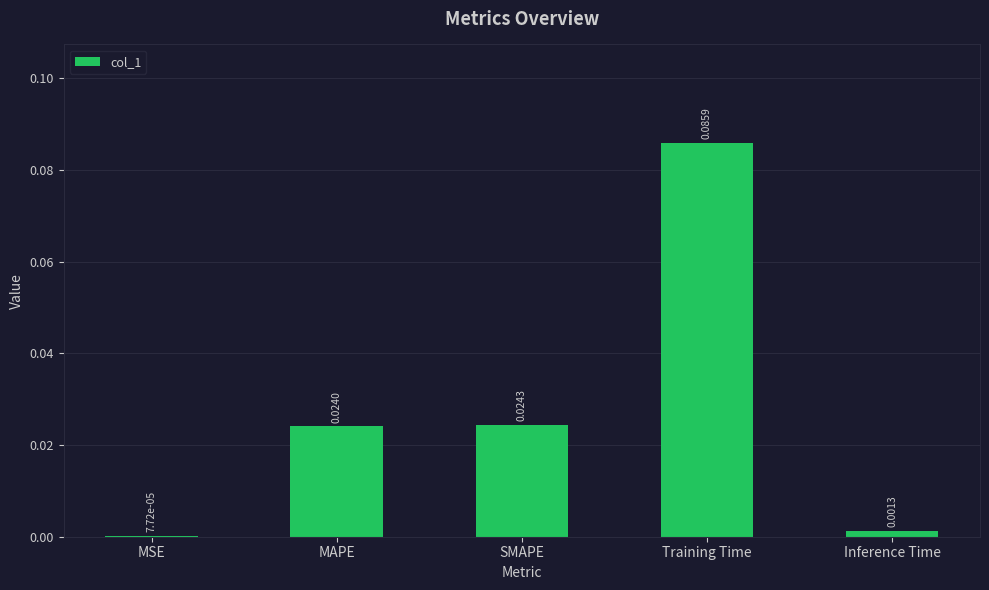

Where is the data nearest to the value 0?

MSE